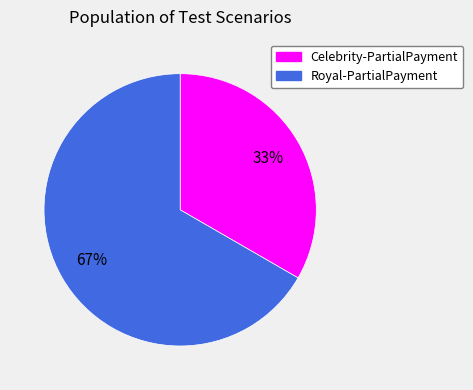

Which has a higher value, Celebrity-PartialPayment or Royal-PartialPayment?

Royal-PartialPayment